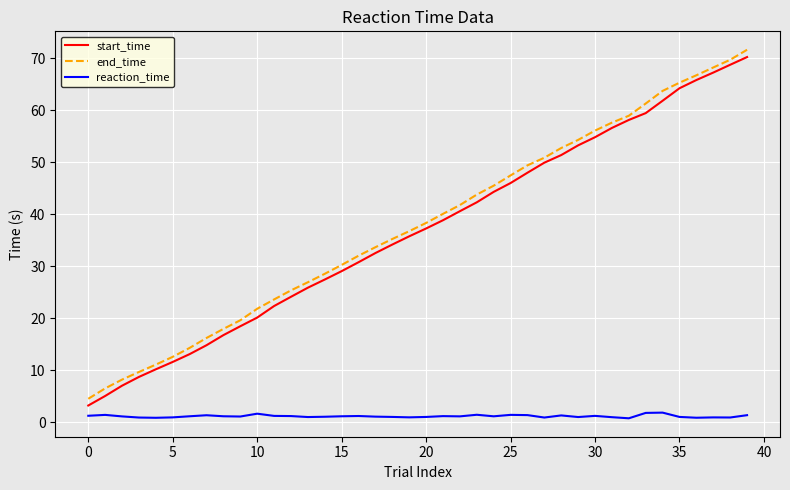

Which series has the largest range (max minus min)?

end_time